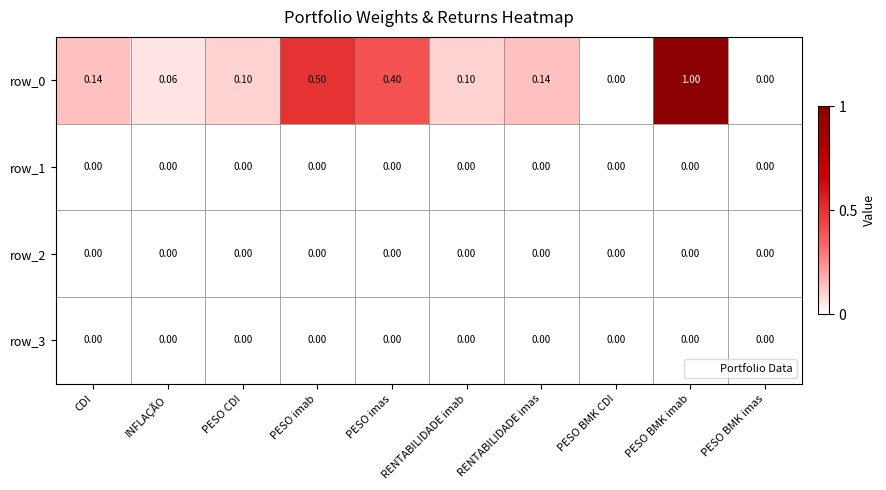

At which category does the chart reach its peak across all series?

PESO BMK imab